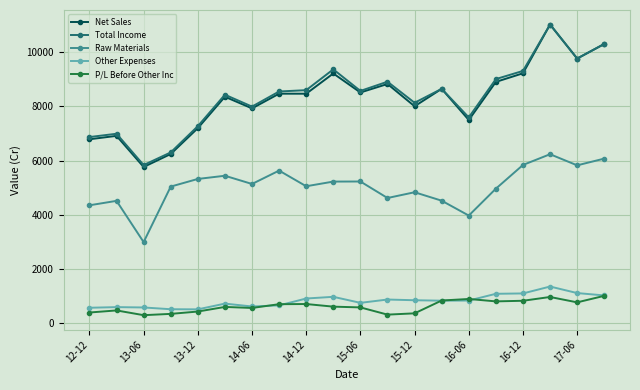

True or false: Raw Materials and Total Income intersect in this chart.

False